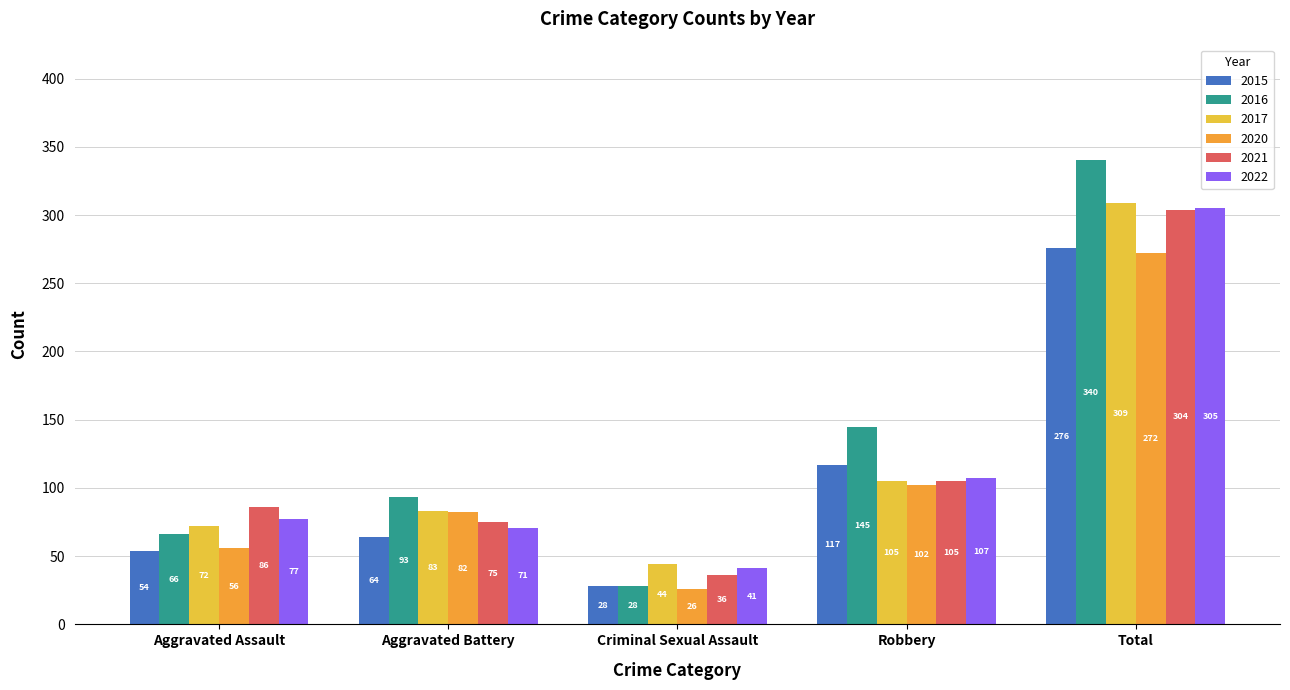

What is the difference between the maximum and second lowest values in the 2017 series?

237